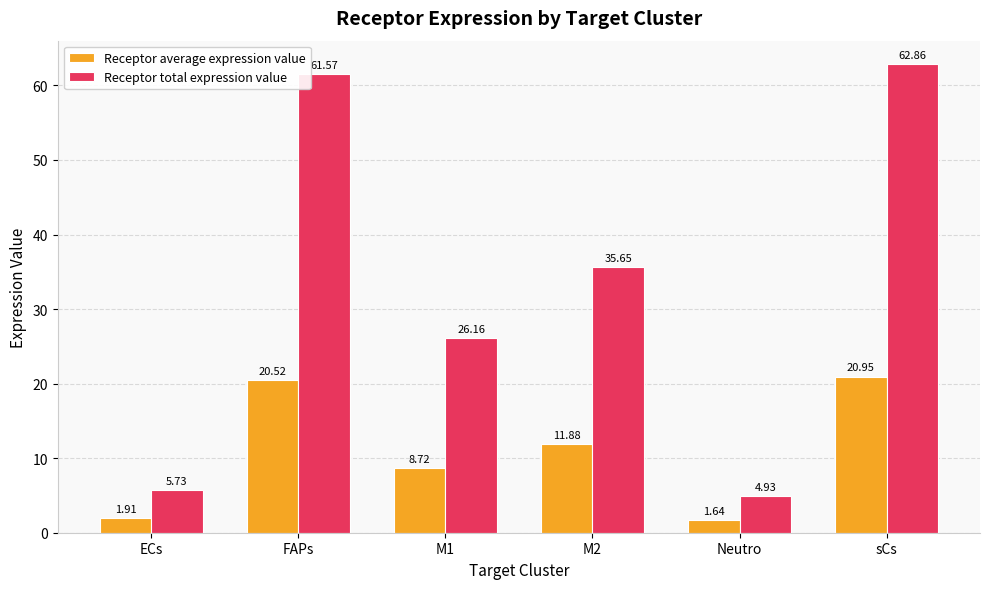

Which series changed the most between ECs and M1?

Receptor total expression value